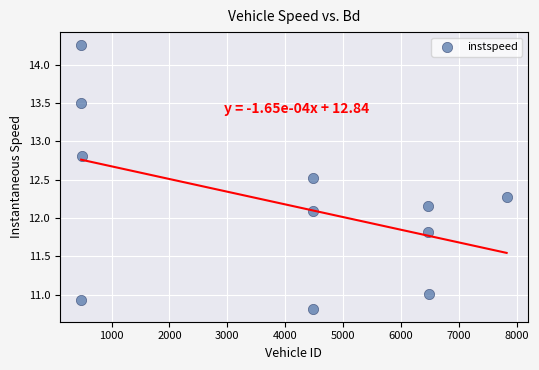

What Y value in the scatter plot is closest to 12?

12.1